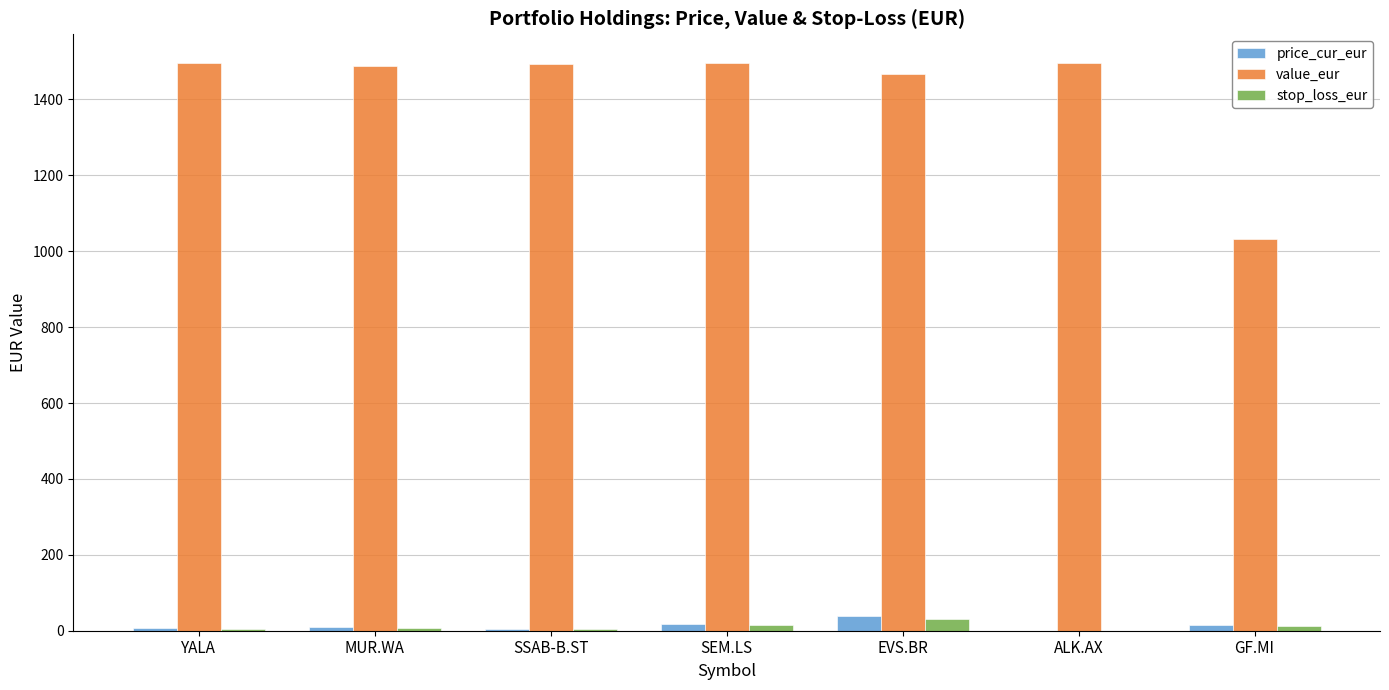

What is the maximum value shown in the chart?

1496.8